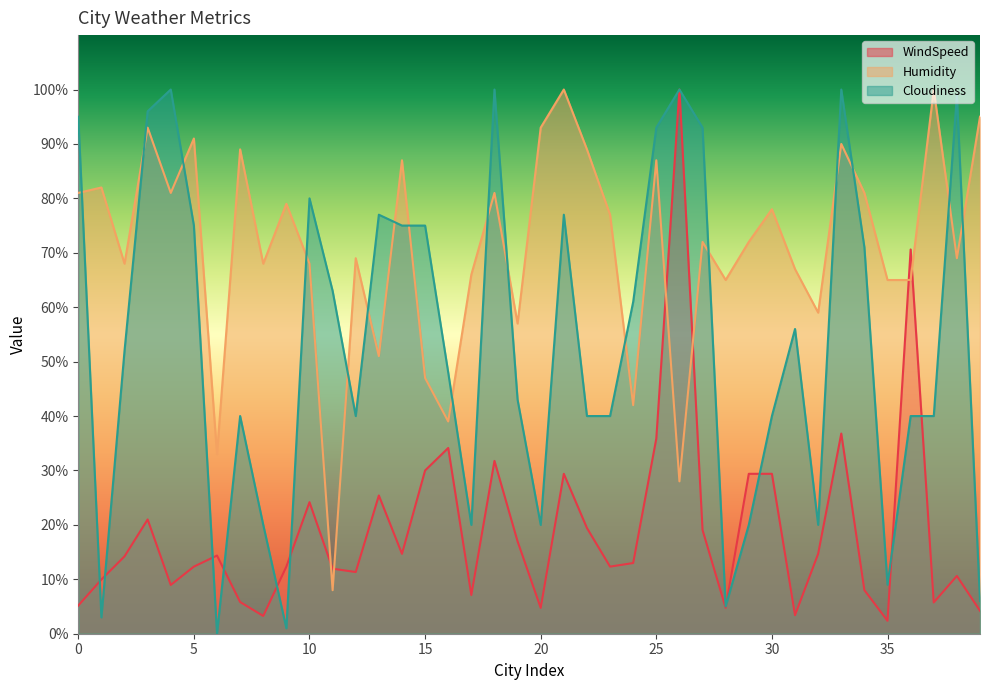

What is the total value across all series at 10?

172.2